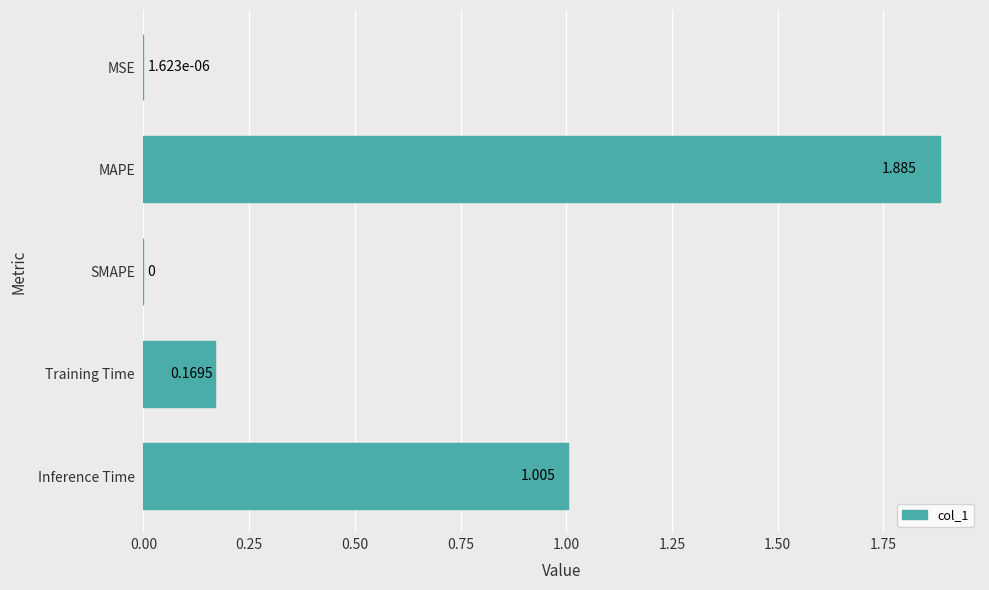

At which category does the chart reach its peak across all series?

MAPE